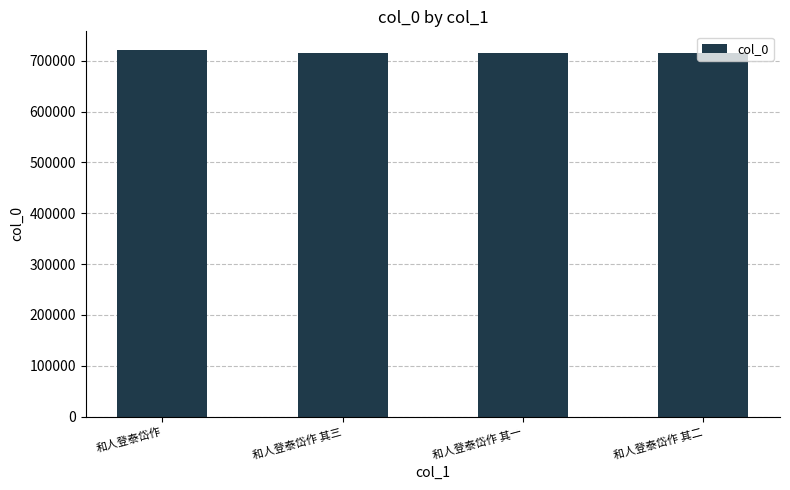

What is the maximum value shown in the chart?

721824